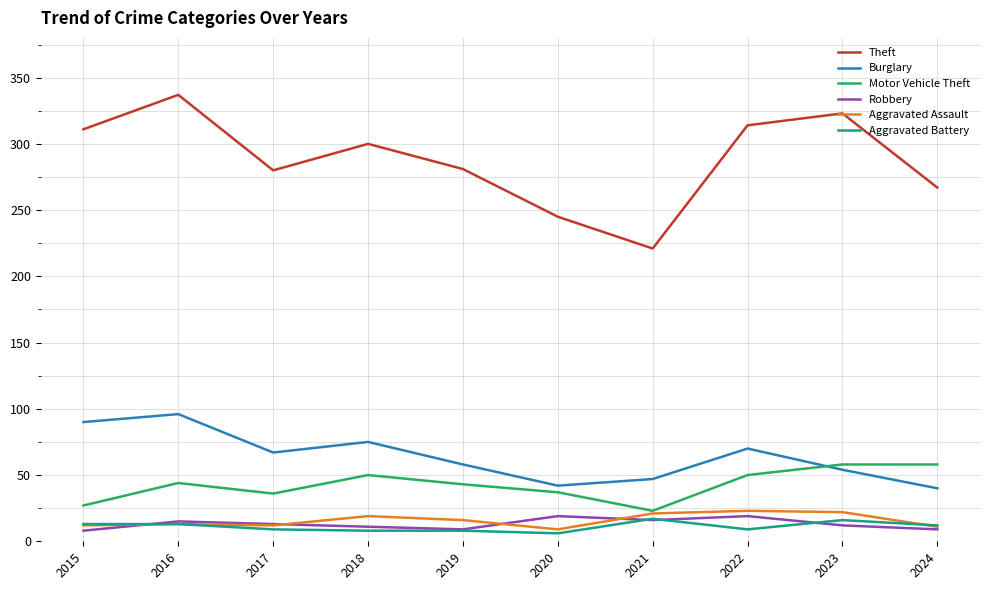

What value does the Burglary series have at 2017?

67